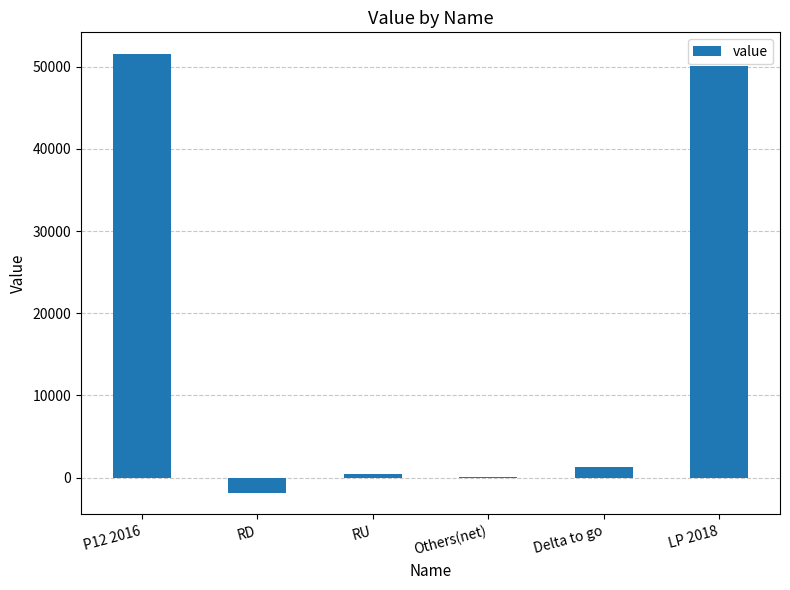

At which label is the value closest to 24851?

Delta to go